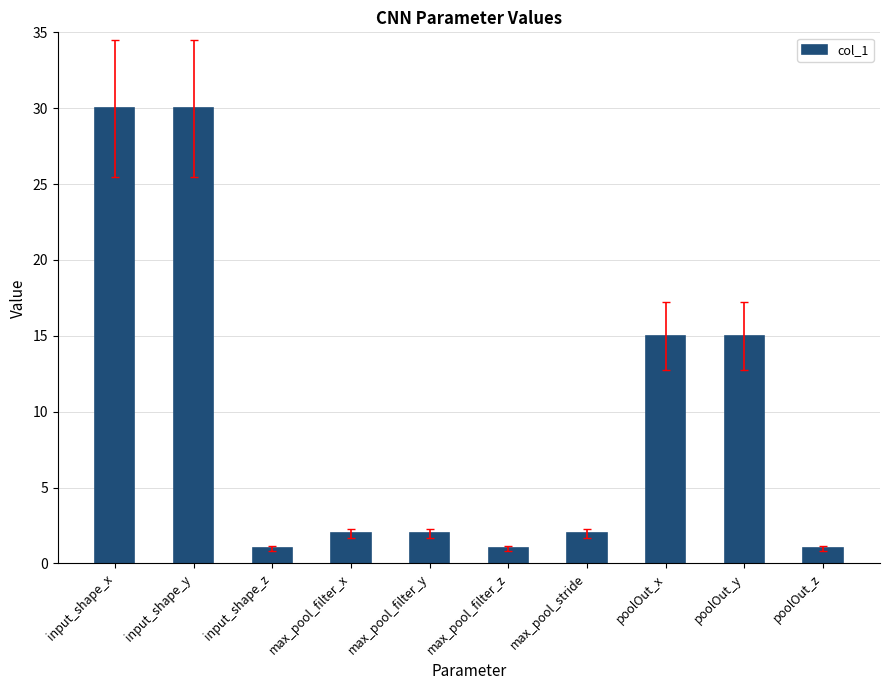

What is the greatest value displayed?

30